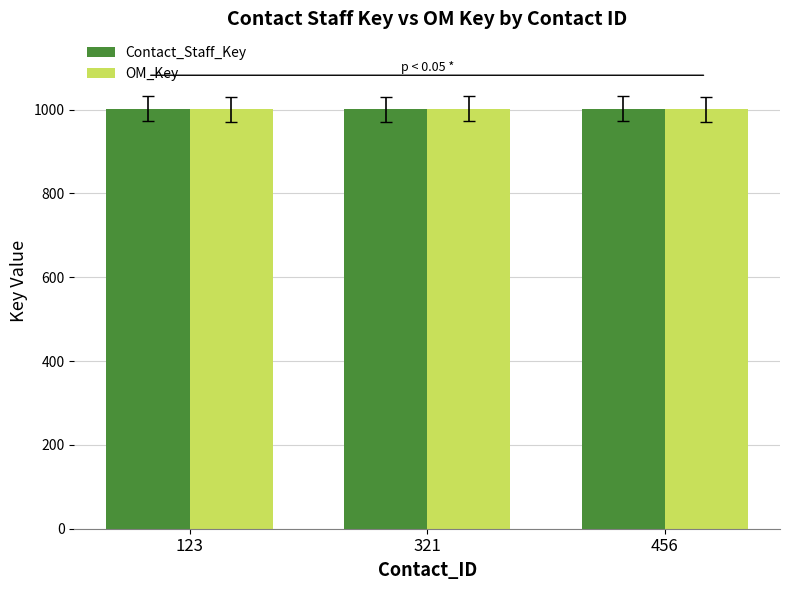

What is the total value across all series at 321?

2003